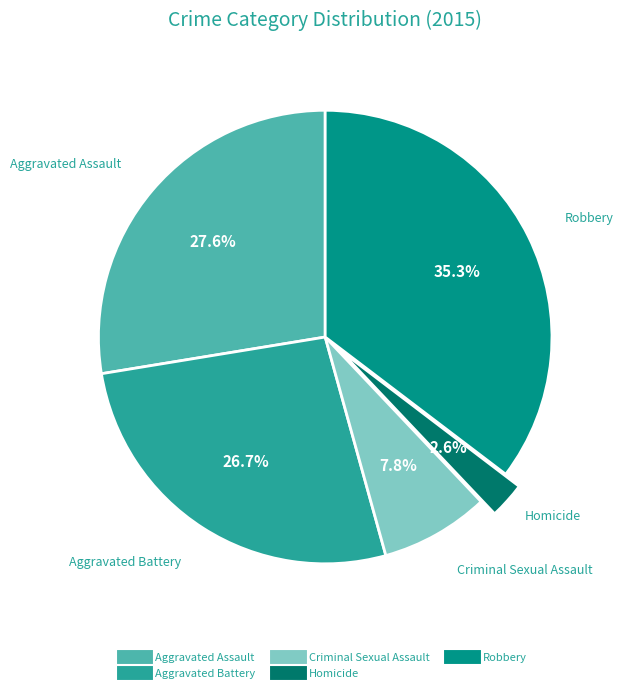

Between Robbery and Aggravated Battery, which is larger?

Robbery